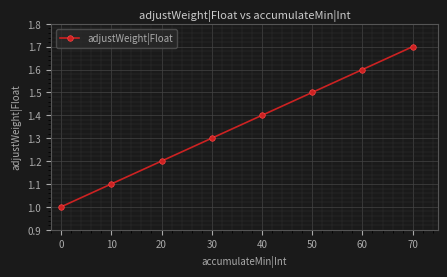

The chart shows a value of 1.9 at 0. True or false?

False